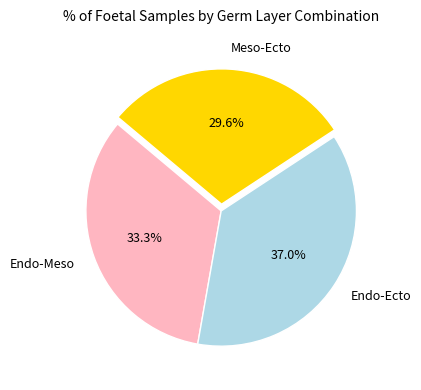

True or false: Endo-Ecto accounts for 30% of the total.

False